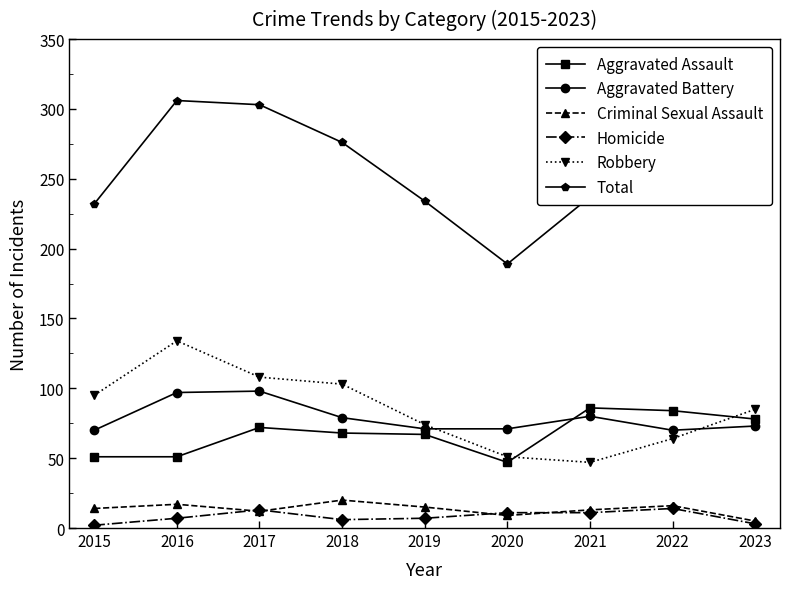

At how many categories does at least one series exceed 68?

9